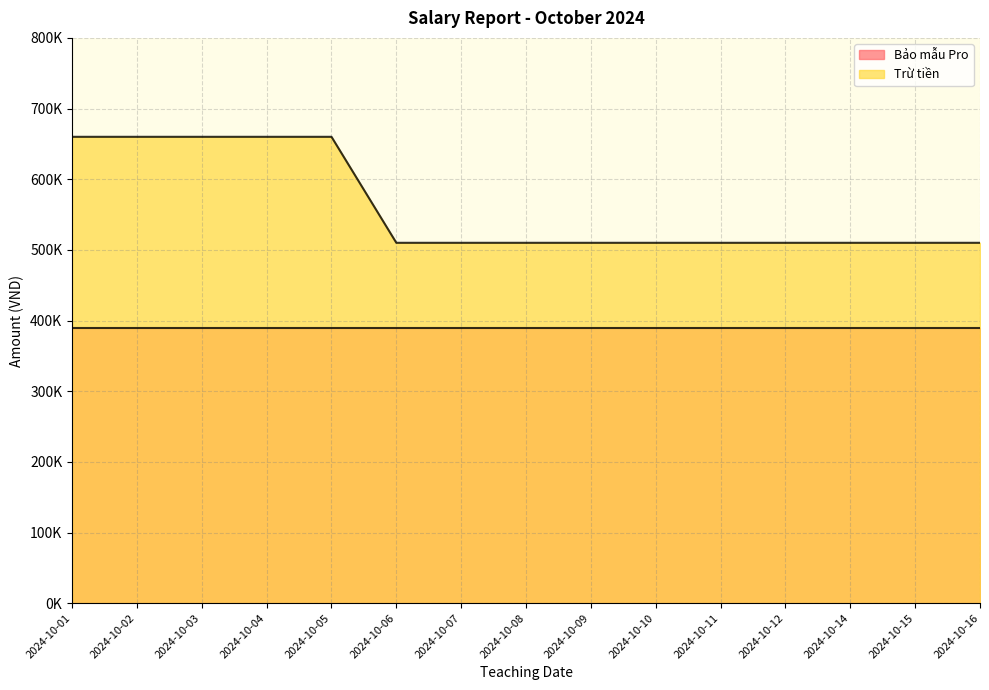

Rank the categories by value from highest to lowest.

2024-10-01, 2024-10-02, 2024-10-03, 2024-10-04, 2024-10-05, 2024-10-06, 2024-10-07, 2024-10-08, 2024-10-09, 2024-10-10, 2024-10-11, 2024-10-12, 2024-10-14, 2024-10-15, 2024-10-16